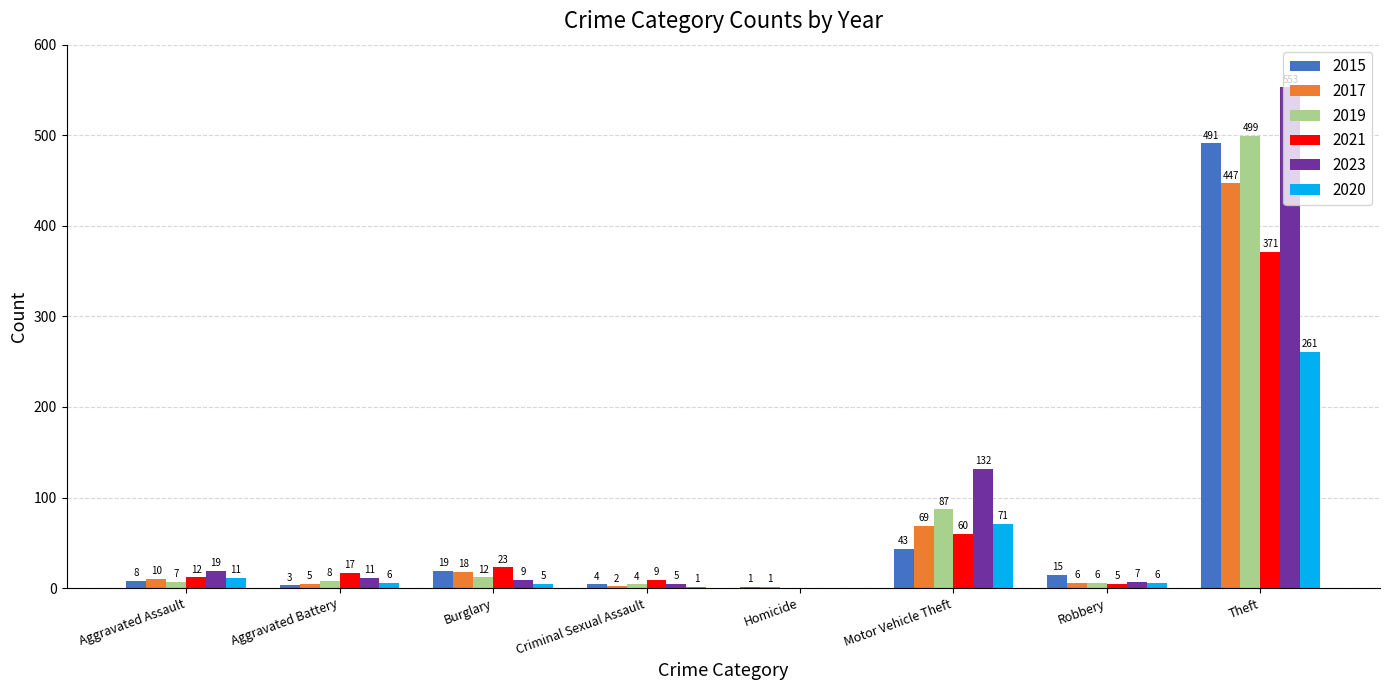

The 2020 series shows 71 at Motor Vehicle Theft. True or false?

True